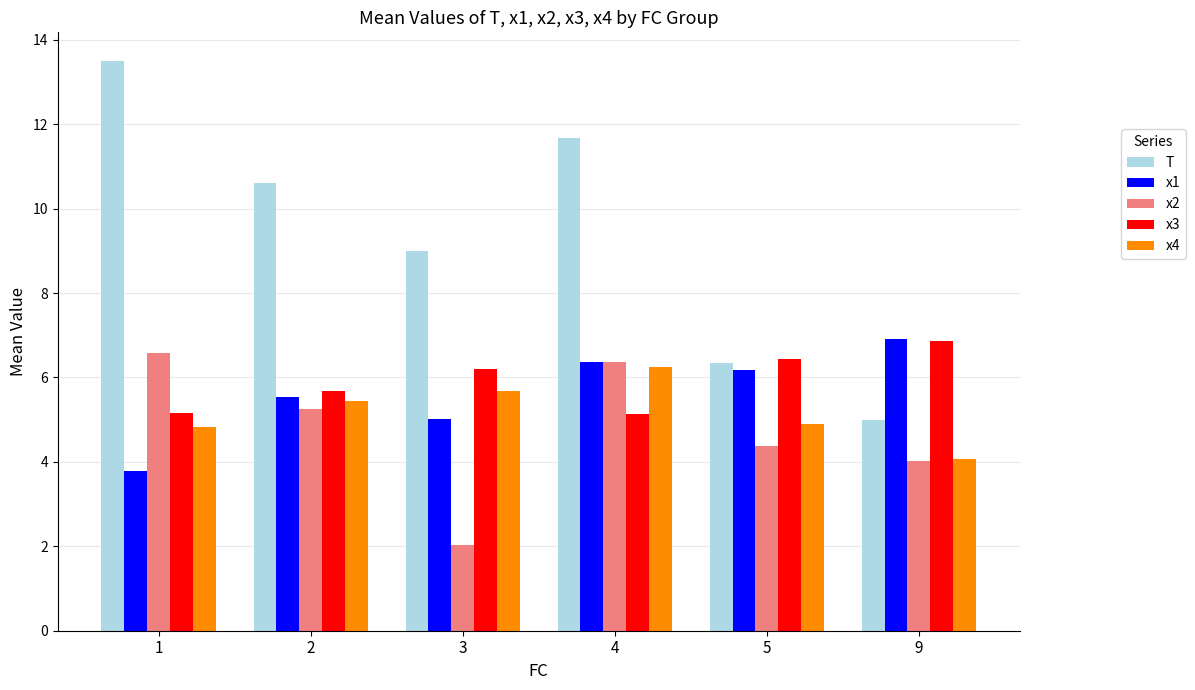

Which series has the largest range (max minus min)?

T